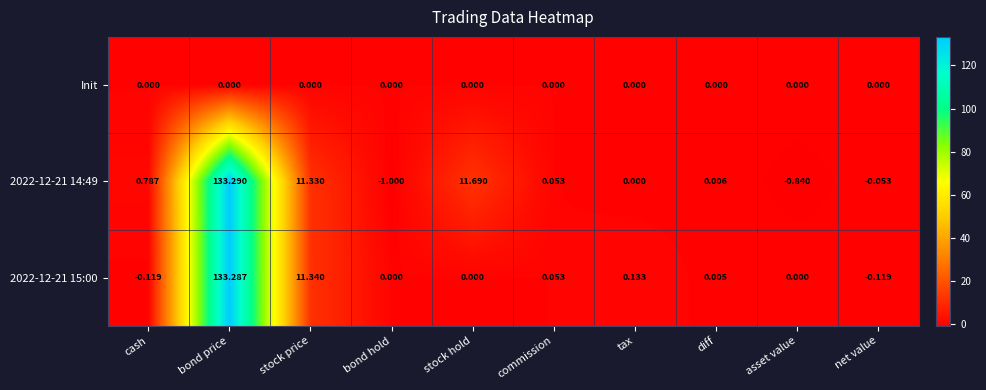

Rank the categories by 2022-12-21 14:49 value from lowest to highest.

bond hold, asset value, net value, tax, diff, commission, cash, stock price, stock hold, bond price